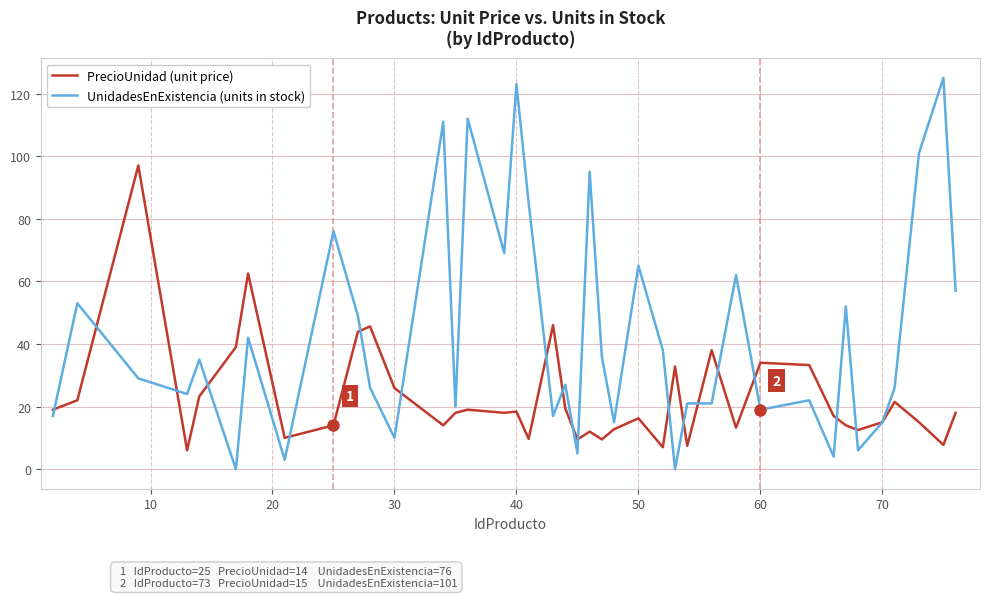

List the series in order of their overall mean, lowest first.

PrecioUnidad (unit price), UnidadesEnExistencia (units in stock)